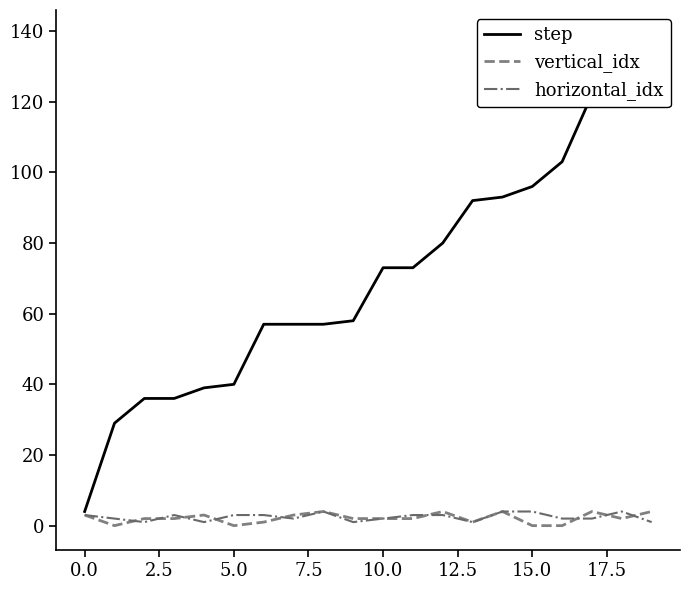

What is the maximum value for vertical_idx?

4